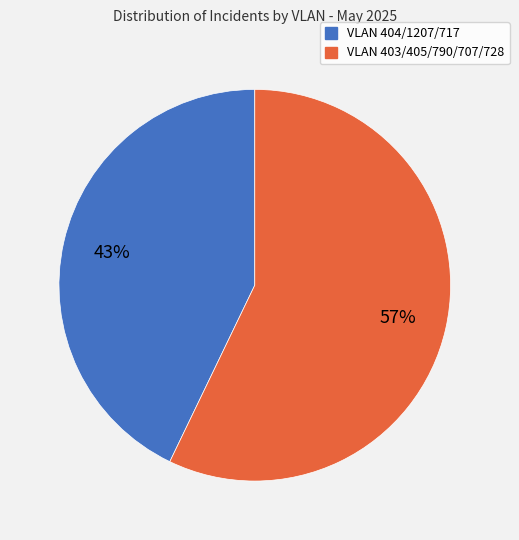

How many segments does this pie chart have?

2